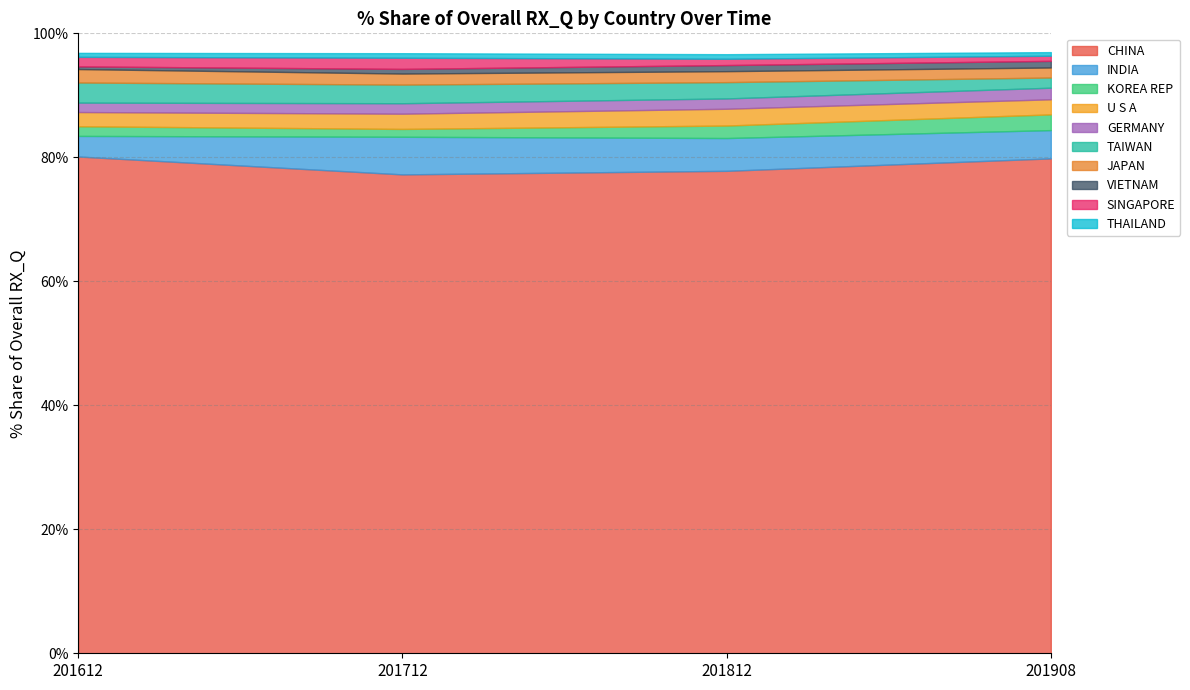

What is the total value across all series at U S A?

9.9